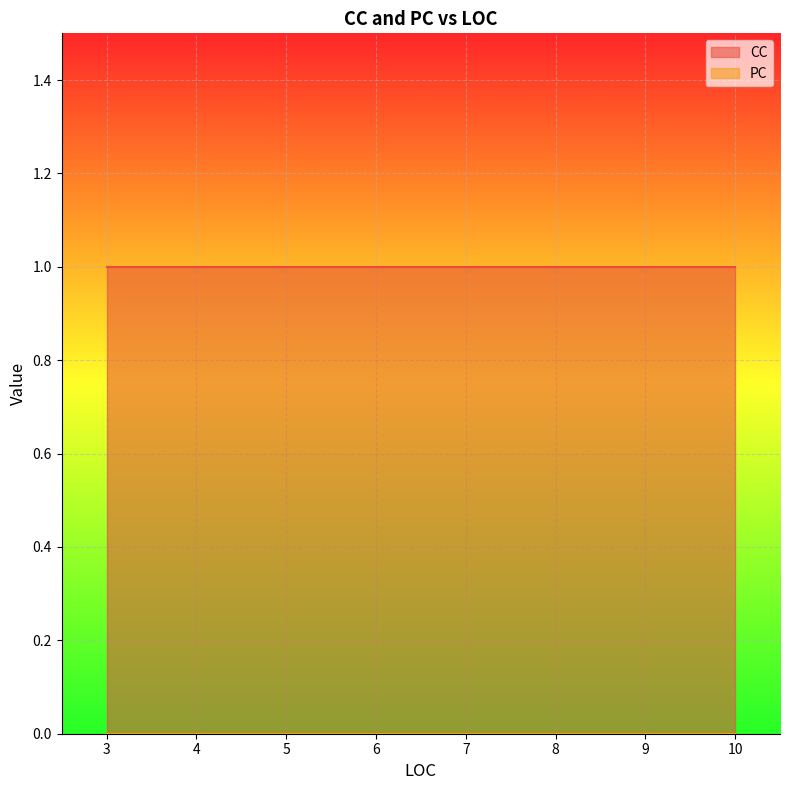

True or false: PC has more than 2 interior local peaks.

False